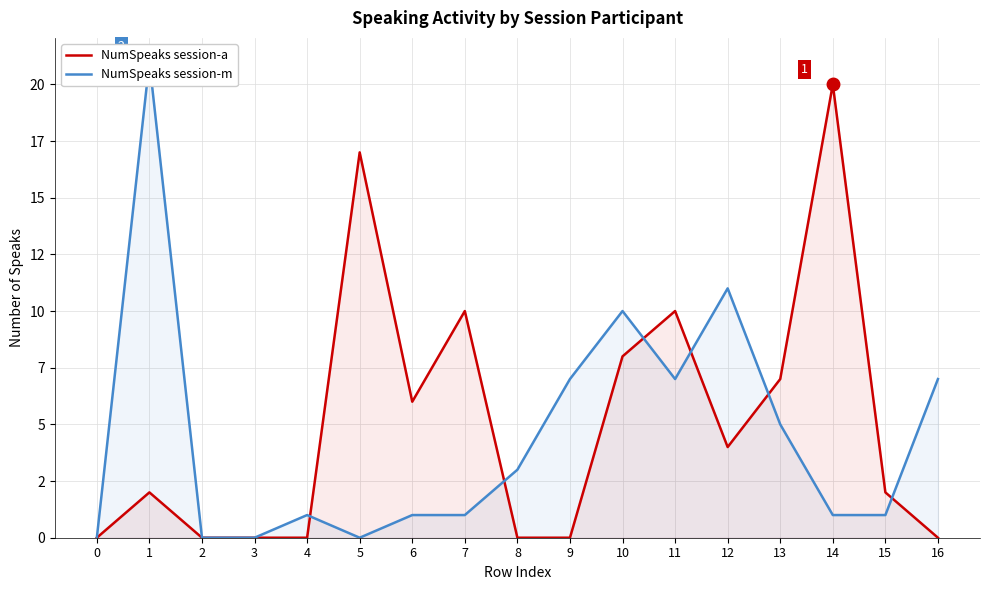

At 14, list the series in order from largest to smallest.

NumSpeaks session-a, NumSpeaks session-m